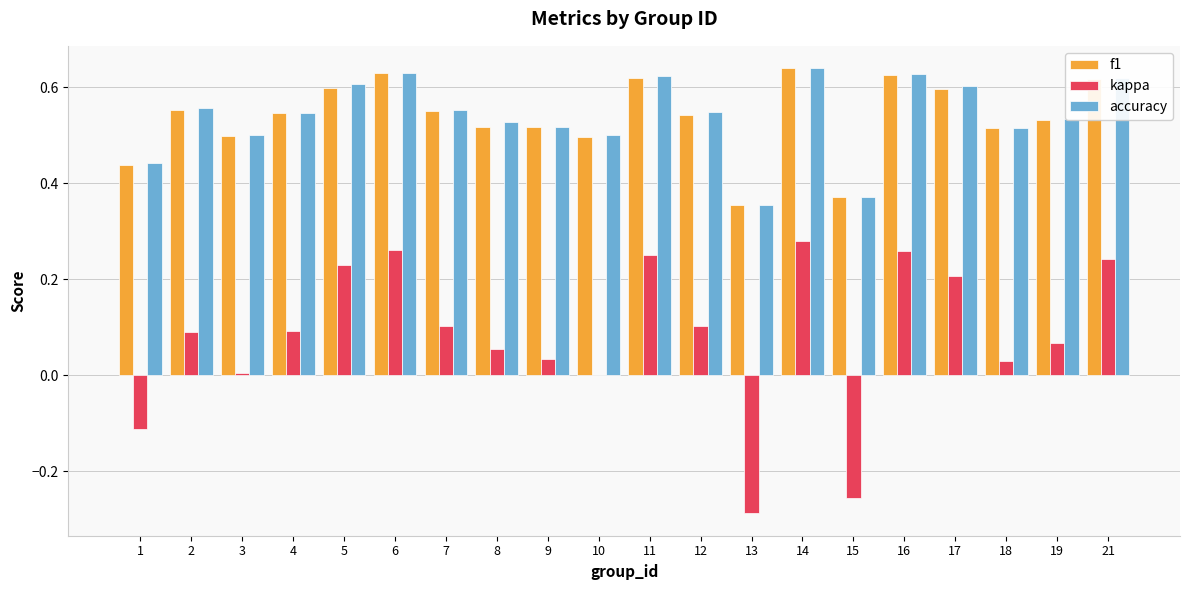

What is the sum of all accuracy values?

10.8